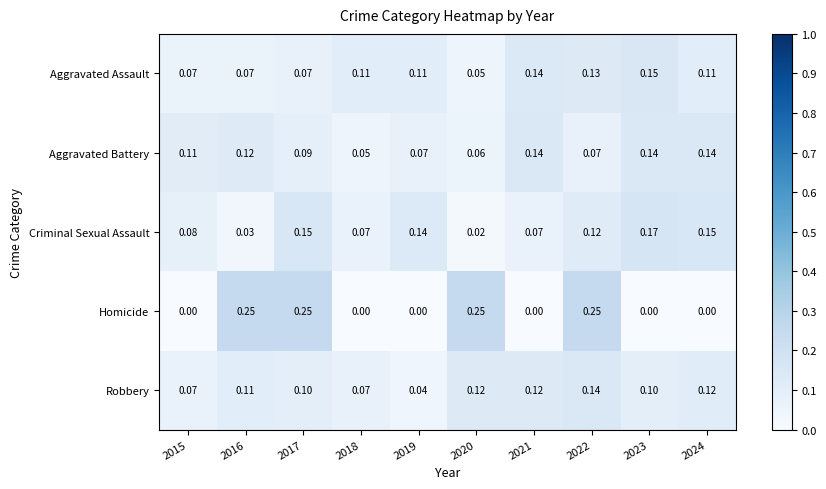

Which series has the widest spread of values?

Homicide